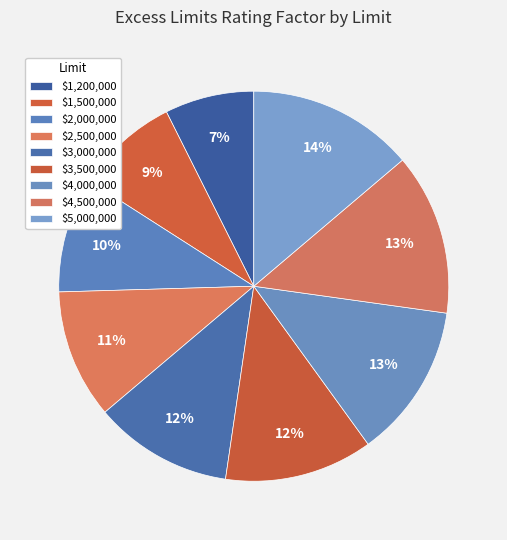

Which has a higher value, $1,200,000 or $5,000,000?

$5,000,000